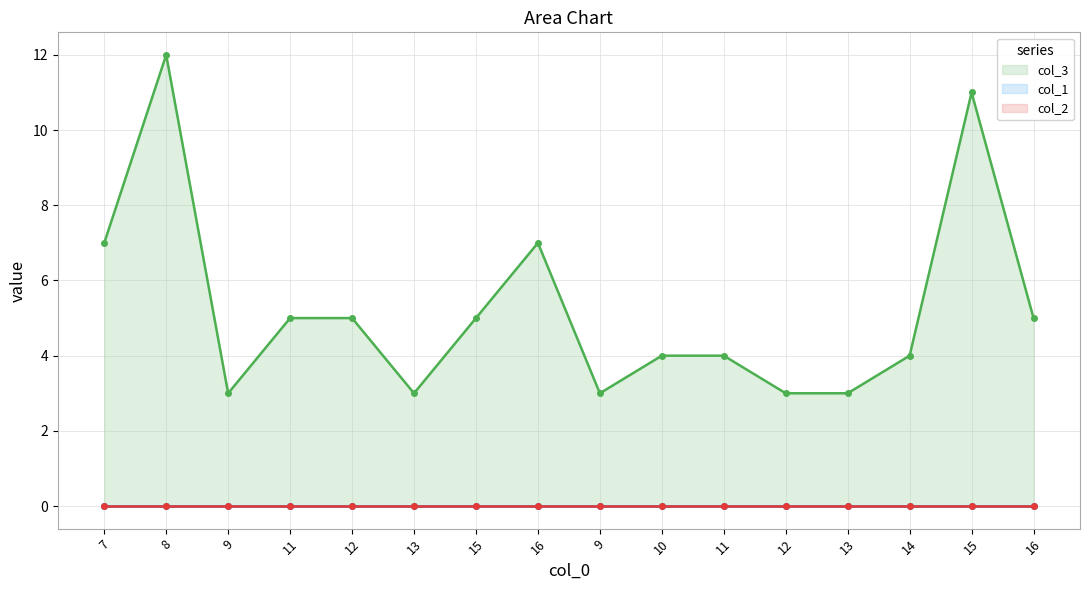

True or false: col_3 line and col_1 line intersect in this chart.

False